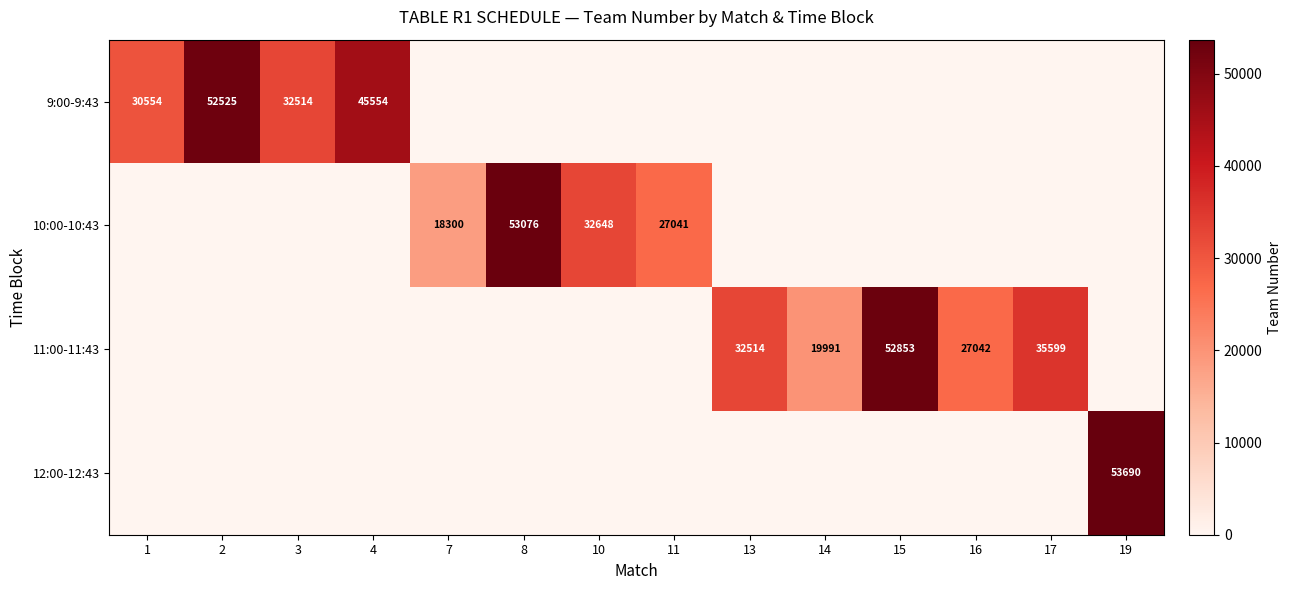

True or false: 11:00-11:43 has a value of 27042 at 16.

True